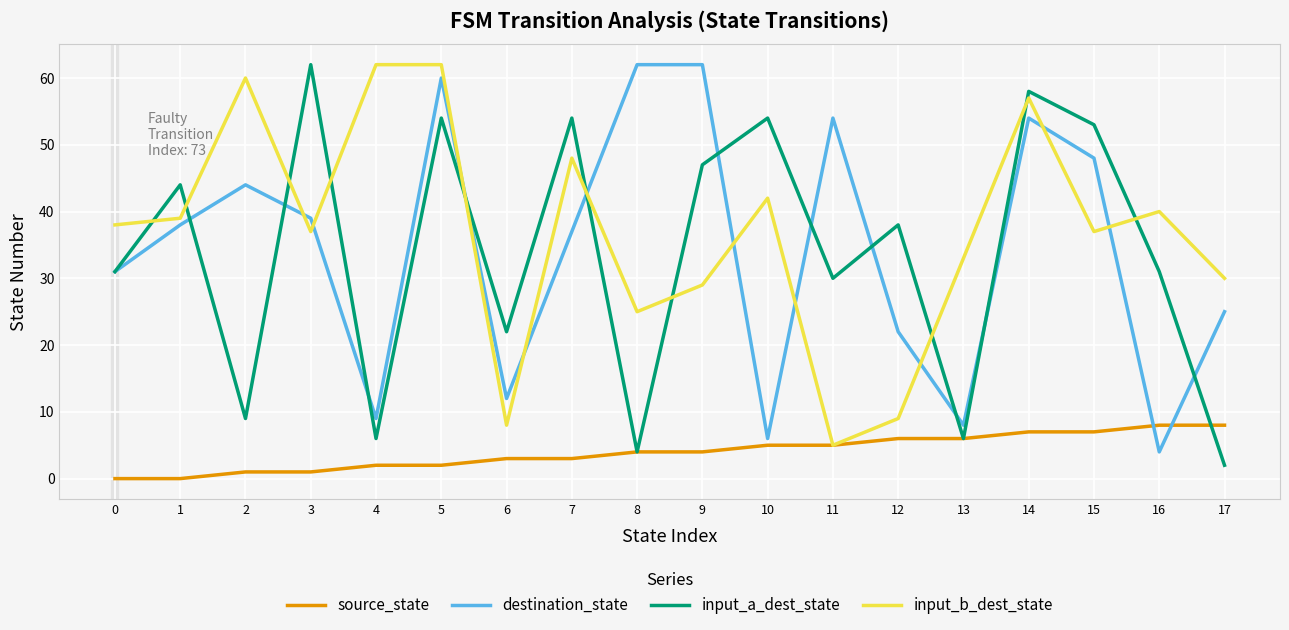

What is the total value across all series at 17?

65